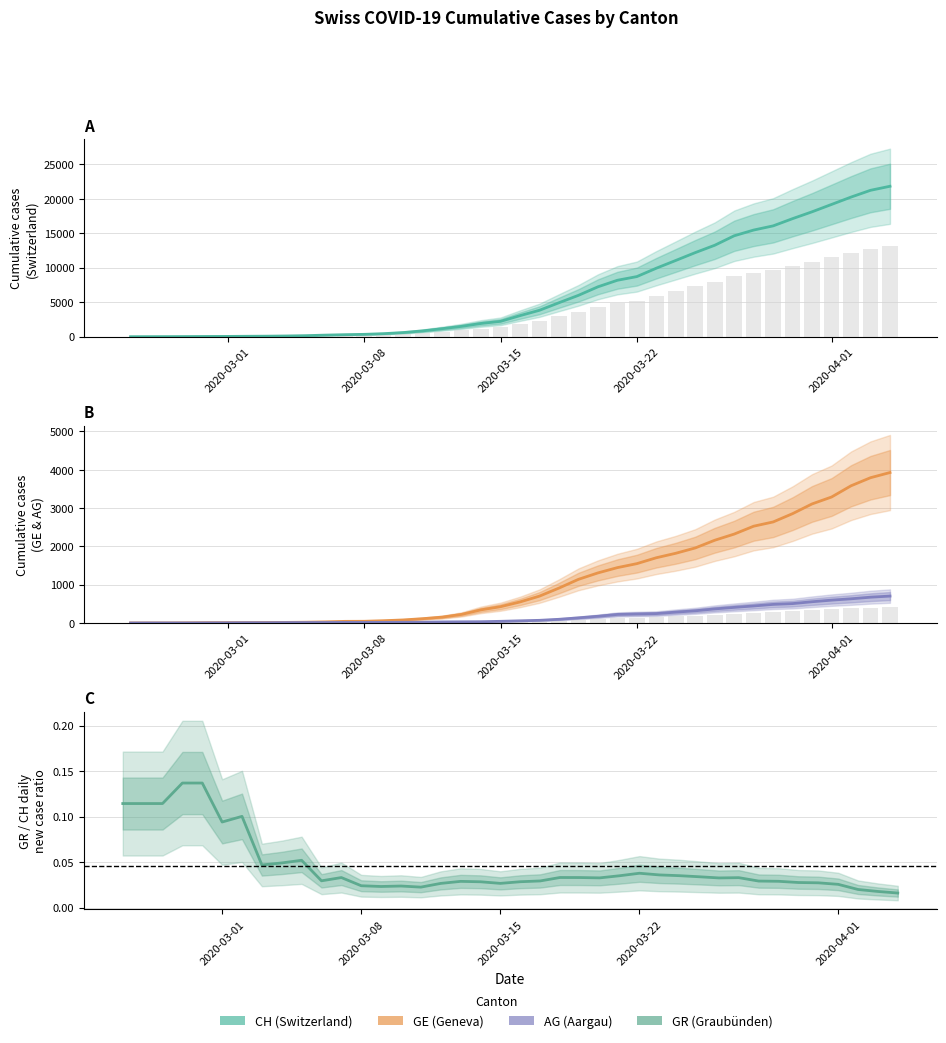

What is the label of the 19th bar from the right?

2020-03-17